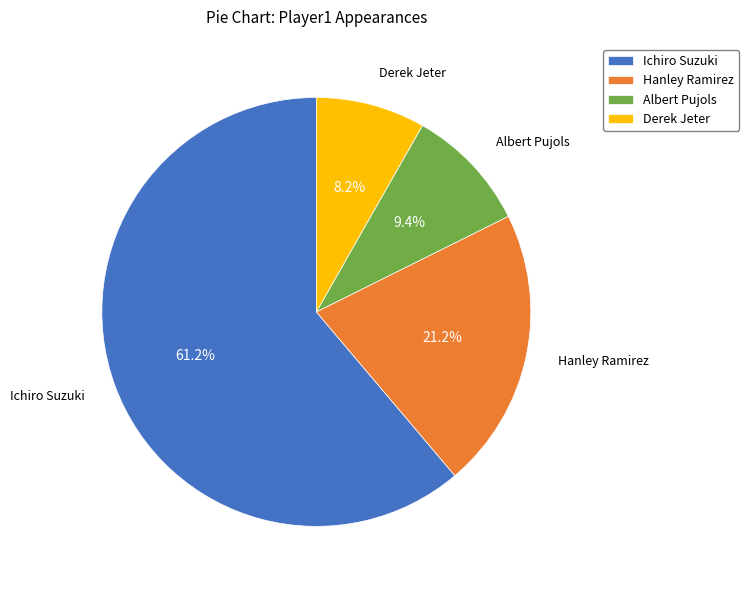

What portion of the pie excludes Albert Pujols?

90.6%